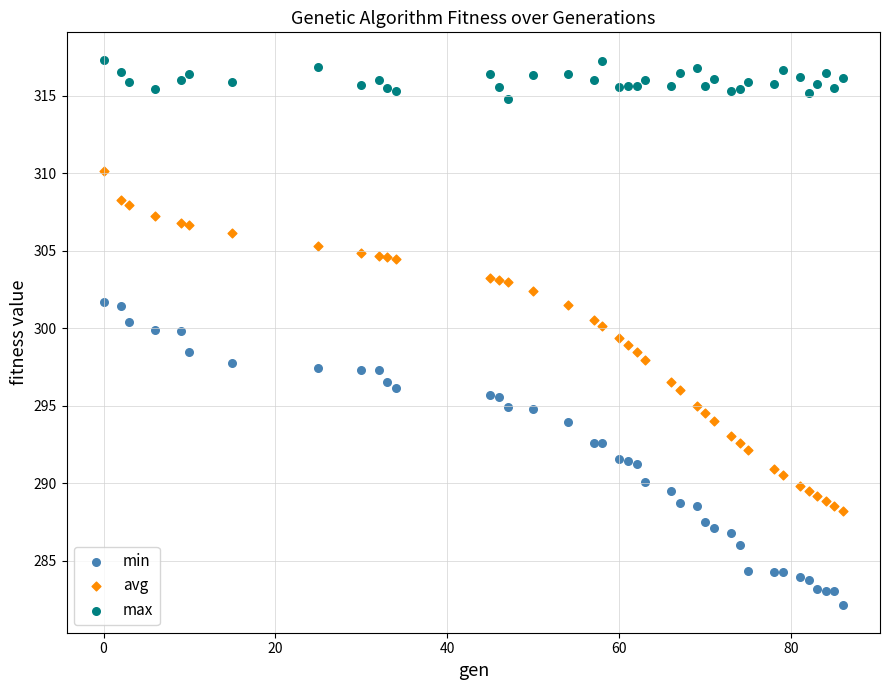

Across all data points, what is the range of Y values (max minus min)?

35.2